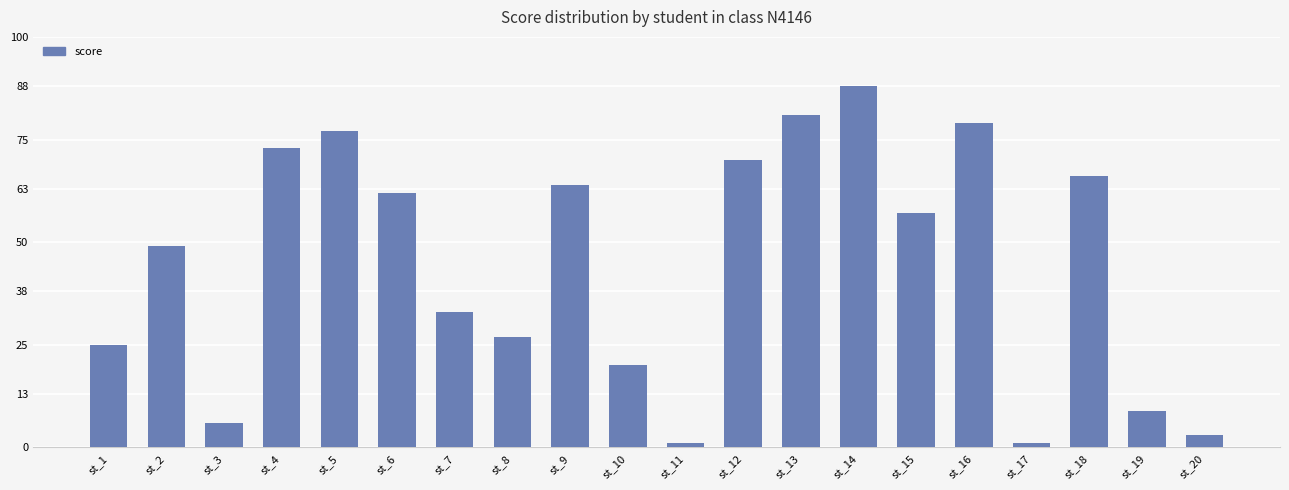

At which category does the chart reach its peak across all series?

st_14